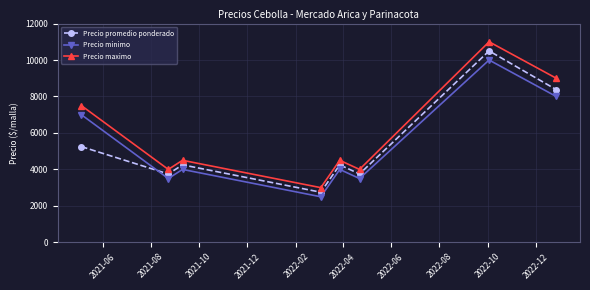

What are all the series names shown in the legend?

Precio promedio ponderado, Precio minimo, Precio maximo